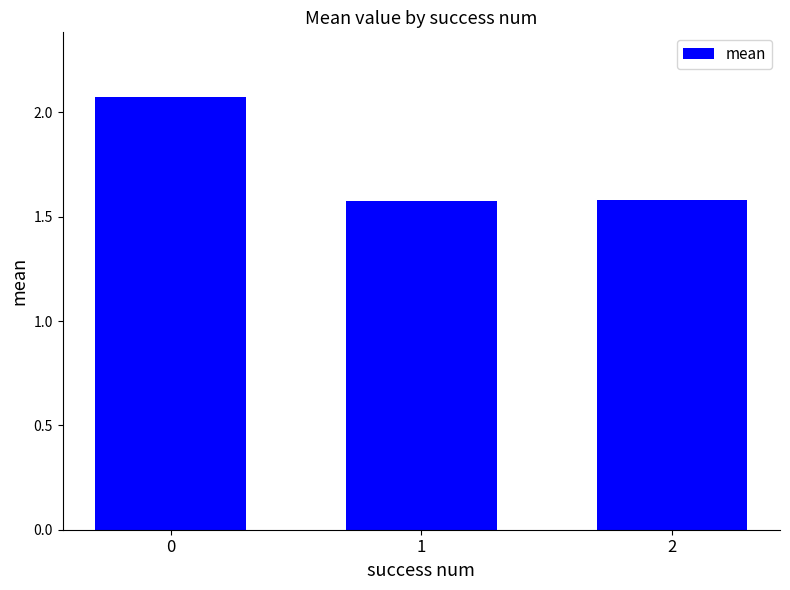

Are the bars horizontal?

No